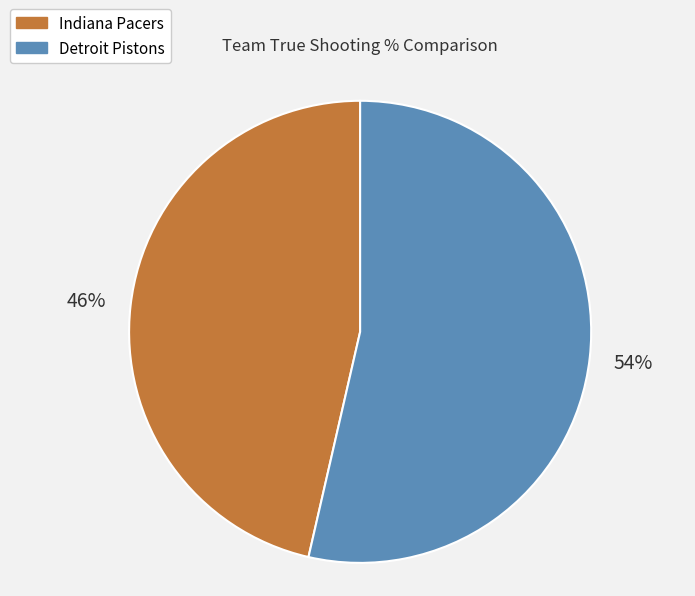

Which slice represents more than half of the pie?

Detroit Pistons